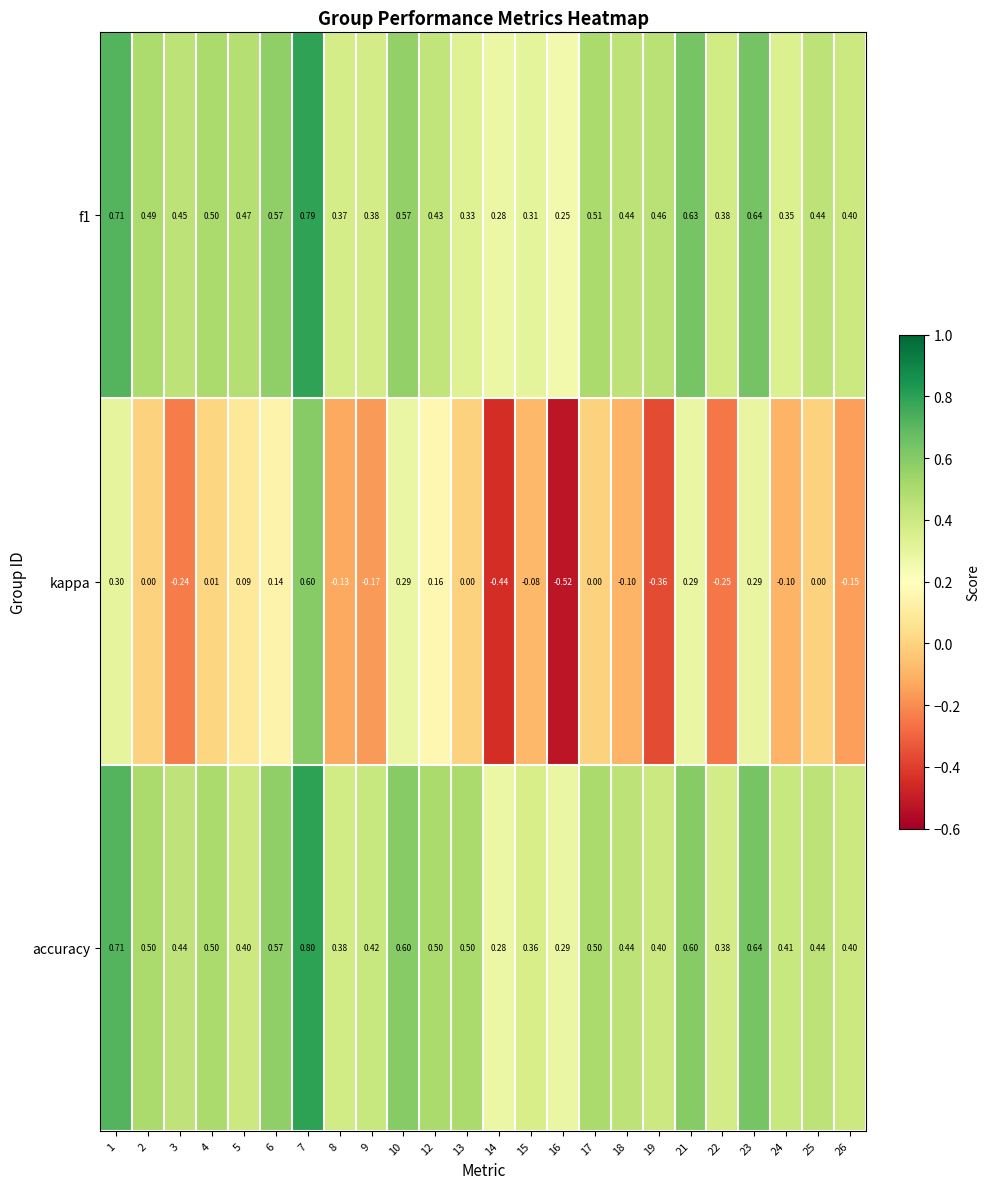

Rank the series at 15 from lowest to highest value.

kappa, f1, accuracy